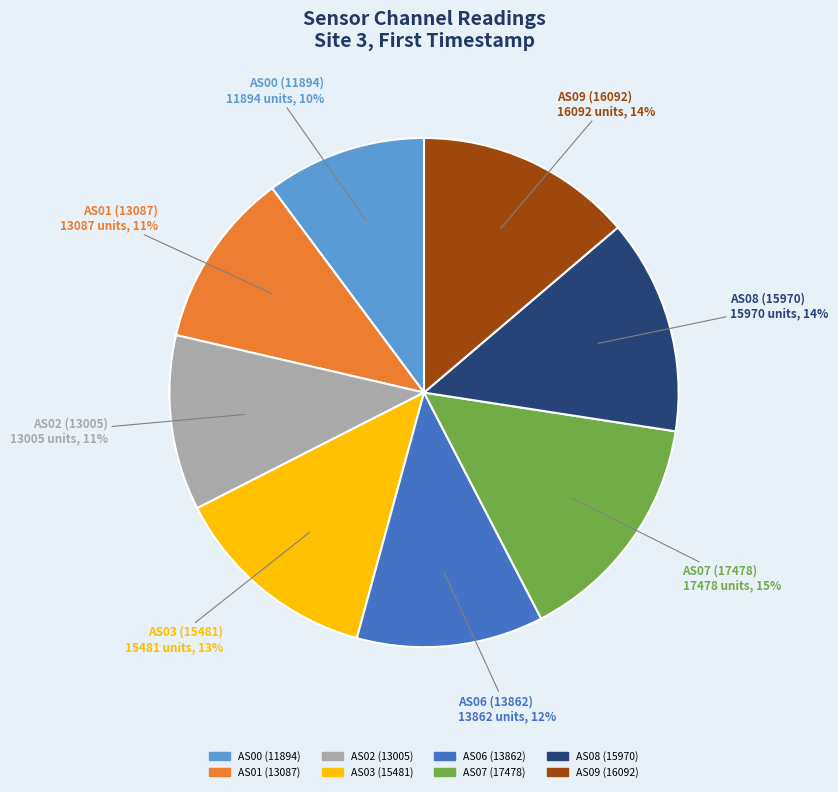

What is the ratio of the value at AS06 (13862) to the value at AS07 (17478)?

0.8